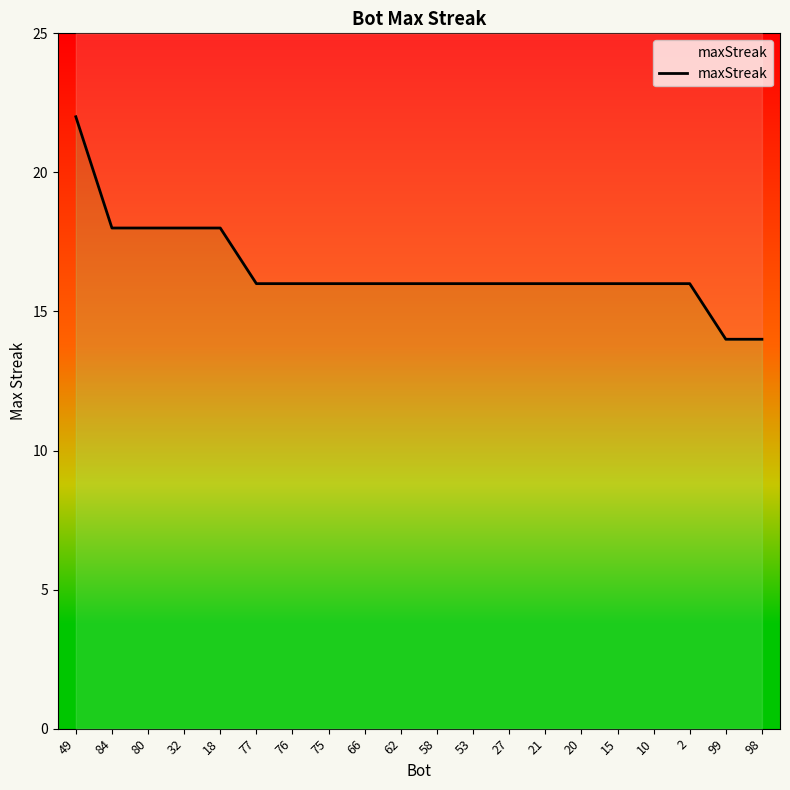

Reading left to right, extract all data points from this chart.

22	18	18	18	18	16	16	16	16	16	16	16	16	16	16	16	16	16	14	14